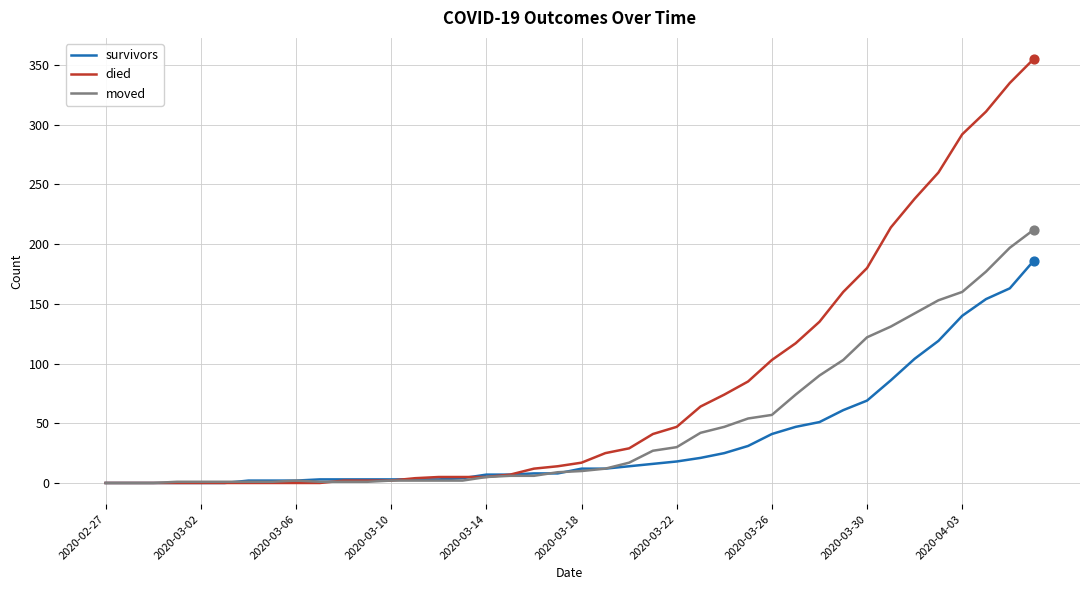

Which series has the largest total across all categories?

died